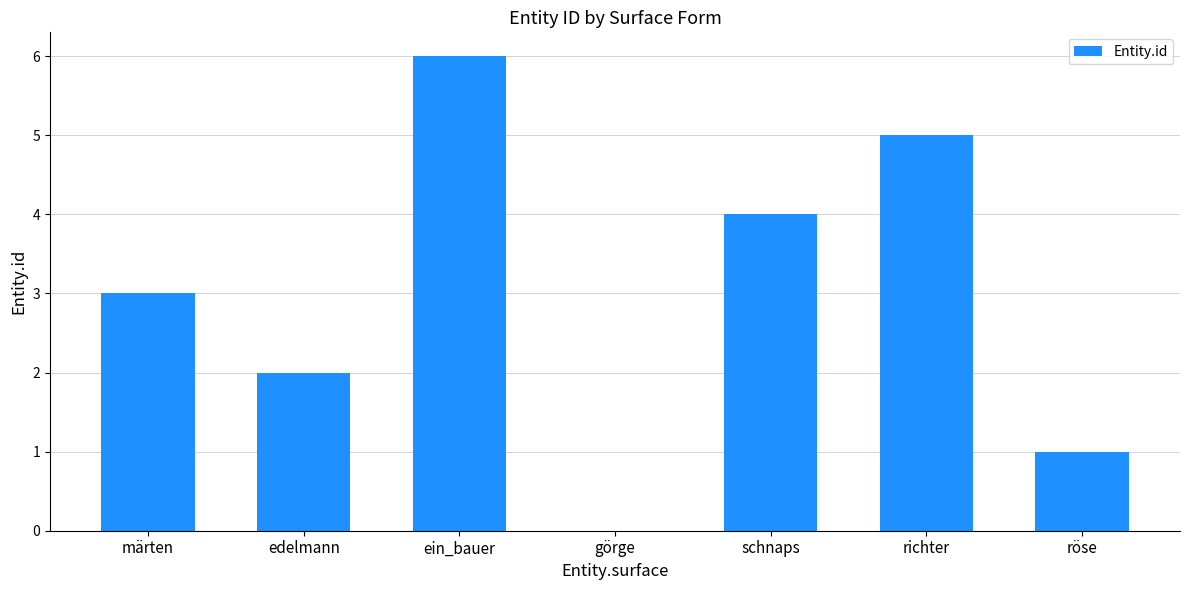

Does the chart contain stacked bars?

No